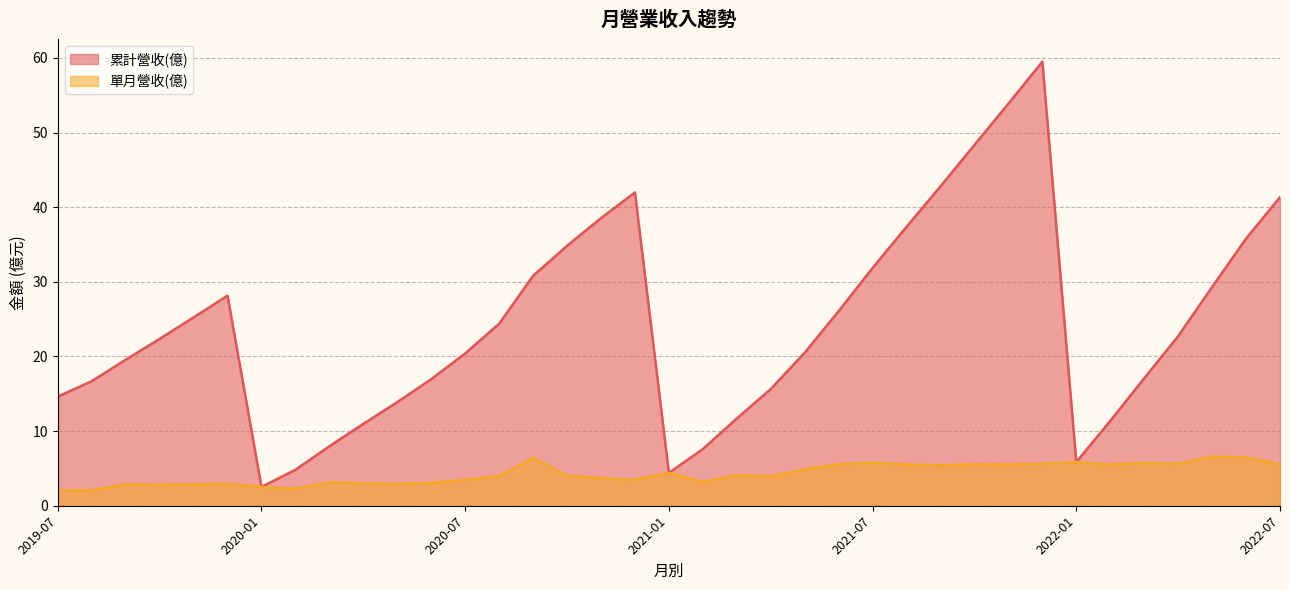

What is the lowest value of the 單月營收(億) series?

2.0